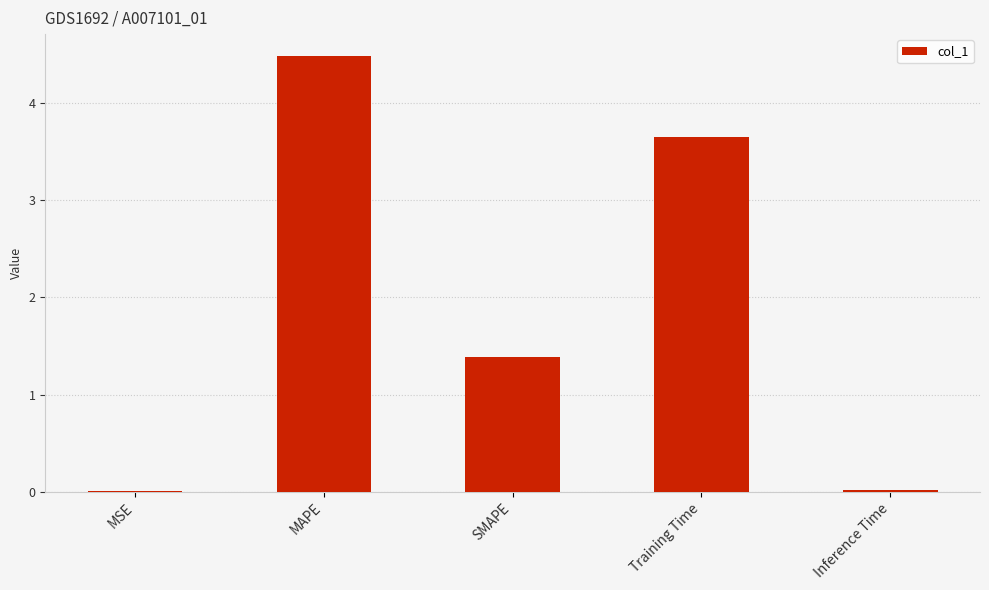

What is the sum of all values?

9.6